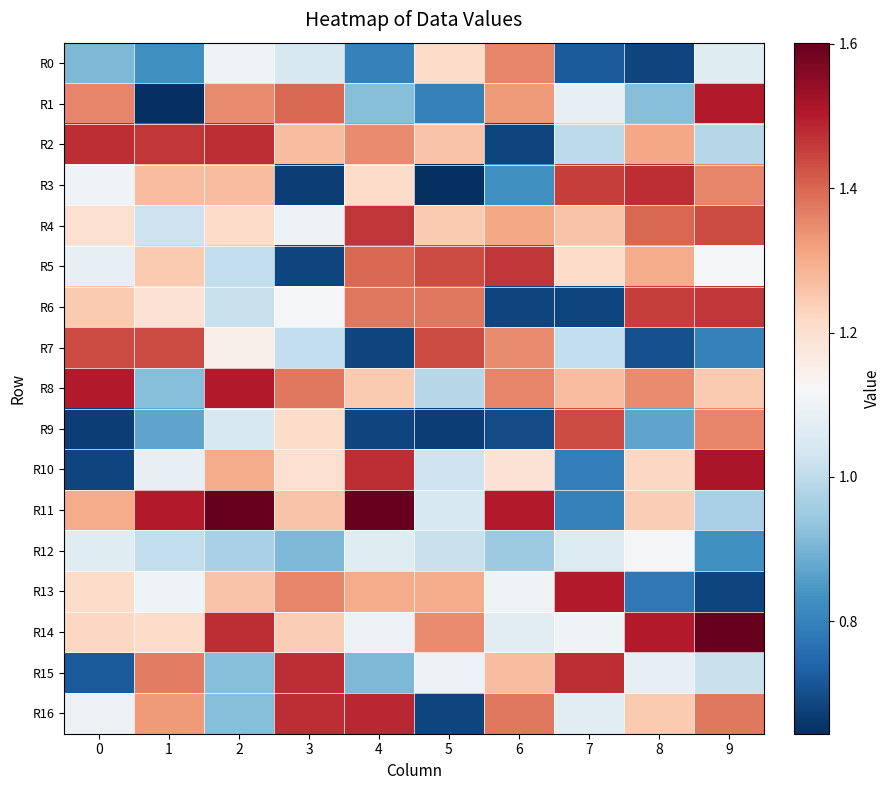

Reading left to right, what are all the values shown in this chart?

R0: 0=0.9	1=0.8	2=1.1	3=1.0	4=0.8	5=1.2	6=1.4	7=0.7	8=0.7	9=1.1
R1: 0=1.4	1=0.6	2=1.3	3=1.4	4=0.9	5=0.8	6=1.3	7=1.1	8=0.9	9=1.5
R2: 0=1.5	1=1.5	2=1.5	3=1.3	4=1.3	5=1.3	6=0.7	7=1.0	8=1.3	9=1.0
R3: 0=1.1	1=1.3	2=1.3	3=0.7	4=1.2	5=0.6	6=0.8	7=1.5	8=1.5	9=1.4
R4: 0=1.2	1=1.0	2=1.2	3=1.1	4=1.5	5=1.2	6=1.3	7=1.3	8=1.4	9=1.4
R5: 0=1.1	1=1.2	2=1.0	3=0.7	4=1.4	5=1.4	6=1.5	7=1.2	8=1.3	9=1.1
R6: 0=1.2	1=1.2	2=1.0	3=1.1	4=1.4	5=1.4	6=0.7	7=0.7	8=1.5	9=1.5
R7: 0=1.4	1=1.4	2=1.2	3=1.0	4=0.7	5=1.4	6=1.3	7=1.0	8=0.7	9=0.8
R8: 0=1.5	1=0.9	2=1.5	3=1.4	4=1.2	5=1.0	6=1.4	7=1.3	8=1.3	9=1.2
R9: 0=0.7	1=0.9	2=1.0	3=1.2	4=0.7	5=0.7	6=0.7	7=1.4	8=0.9	9=1.4
R10: 0=0.7	1=1.1	2=1.3	3=1.2	4=1.5	5=1.0	6=1.2	7=0.8	8=1.2	9=1.5
R11: 0=1.3	1=1.5	2=1.6	3=1.3	4=1.6	5=1.0	6=1.5	7=0.8	8=1.2	9=1.0
R12: 0=1.1	1=1.0	2=1.0	3=0.9	4=1.1	5=1.0	6=0.9	7=1.1	8=1.1	9=0.8
R13: 0=1.2	1=1.1	2=1.3	3=1.4	4=1.3	5=1.3	6=1.1	7=1.5	8=0.8	9=0.7
R14: 0=1.2	1=1.2	2=1.5	3=1.2	4=1.1	5=1.3	6=1.1	7=1.1	8=1.5	9=1.6
R15: 0=0.7	1=1.4	2=0.9	3=1.5	4=0.9	5=1.1	6=1.3	7=1.5	8=1.1	9=1.0
R16: 0=1.1	1=1.3	2=0.9	3=1.5	4=1.5	5=0.7	6=1.4	7=1.1	8=1.2	9=1.4